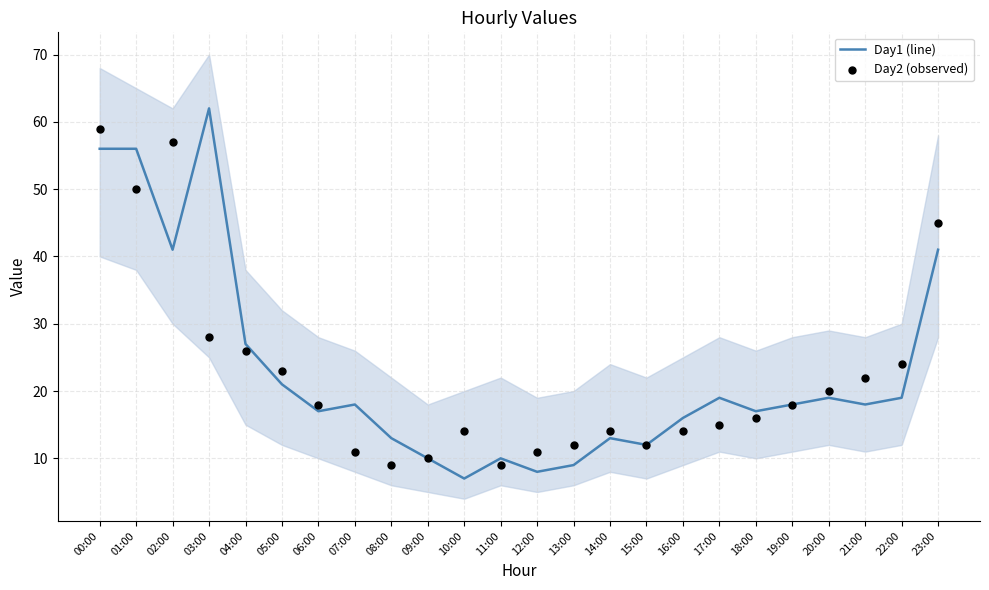

Which series has the largest total across all categories?

Day1 (line)